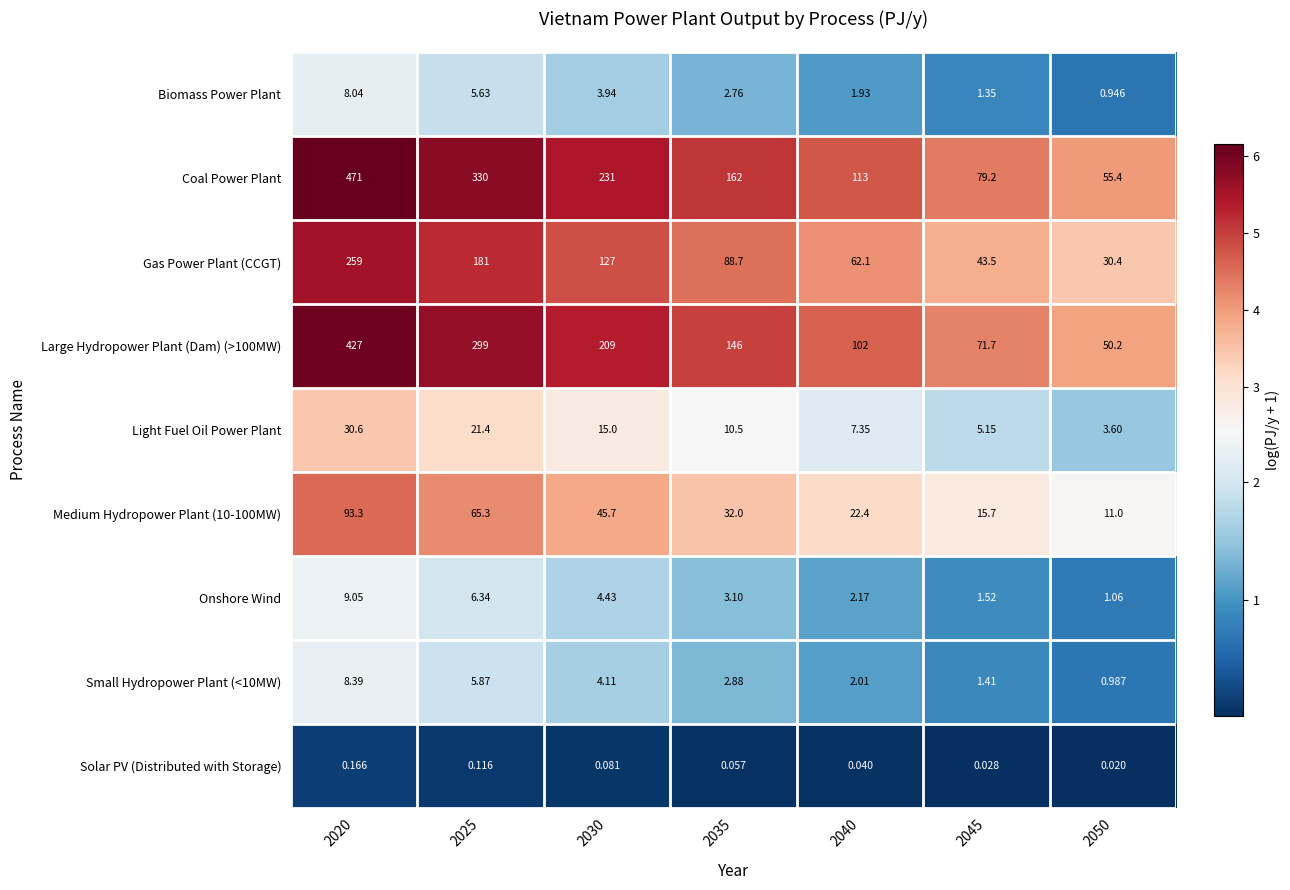

Which series has the largest total across all categories?

Coal Power Plant